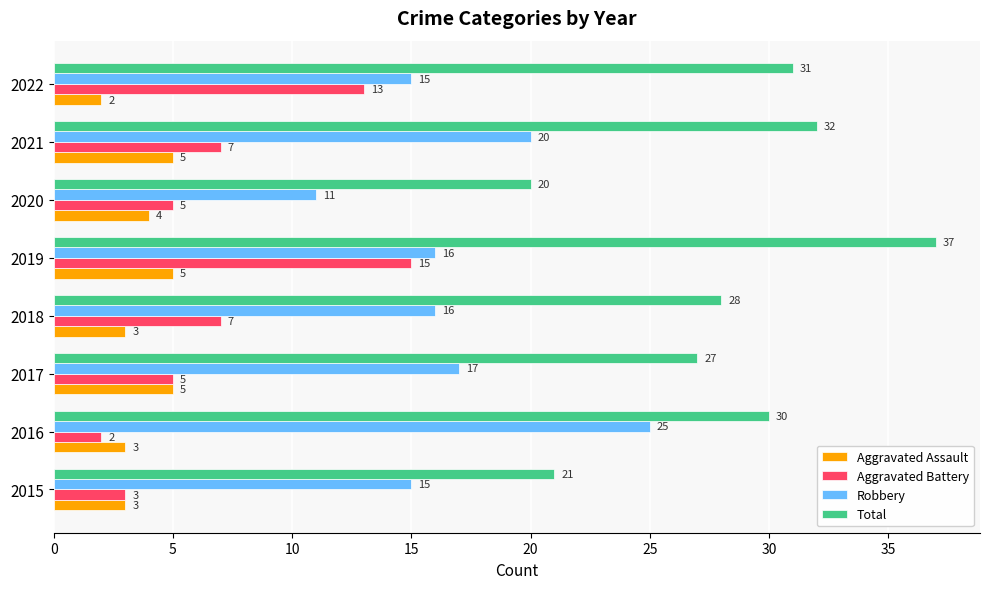

True or false: Total has a value of 16 at 2018.

False